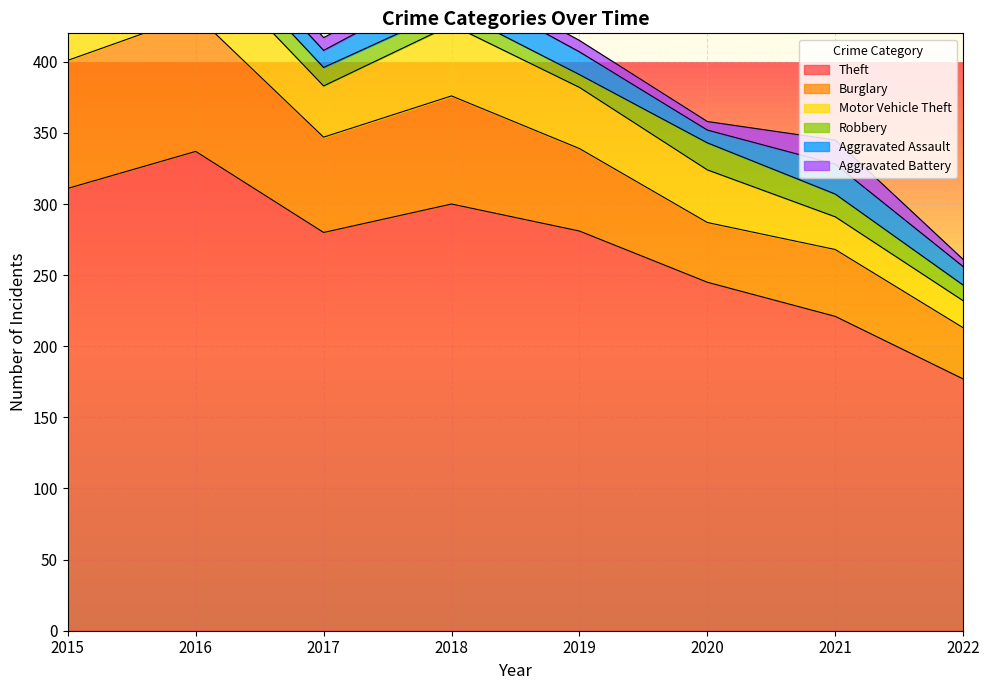

What is the sum of the Theft values at 2022 and 2021?

398